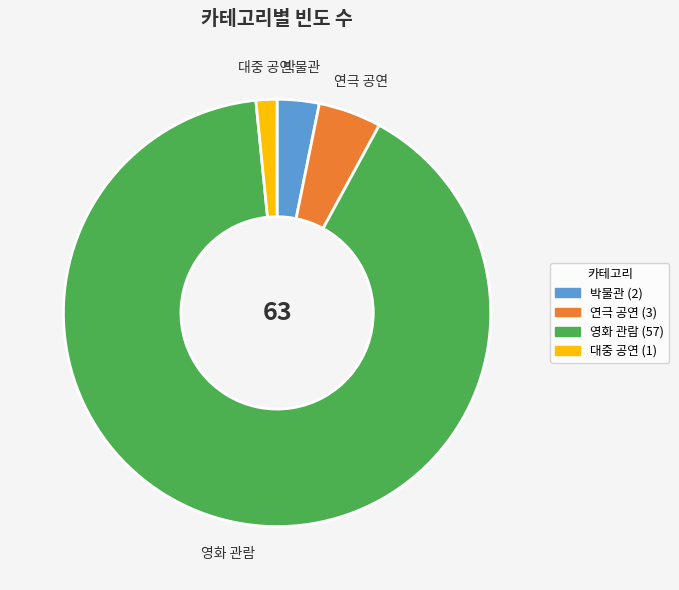

What is the ratio of the value at 연극 공연 to the value at 영화 관람?

0.1